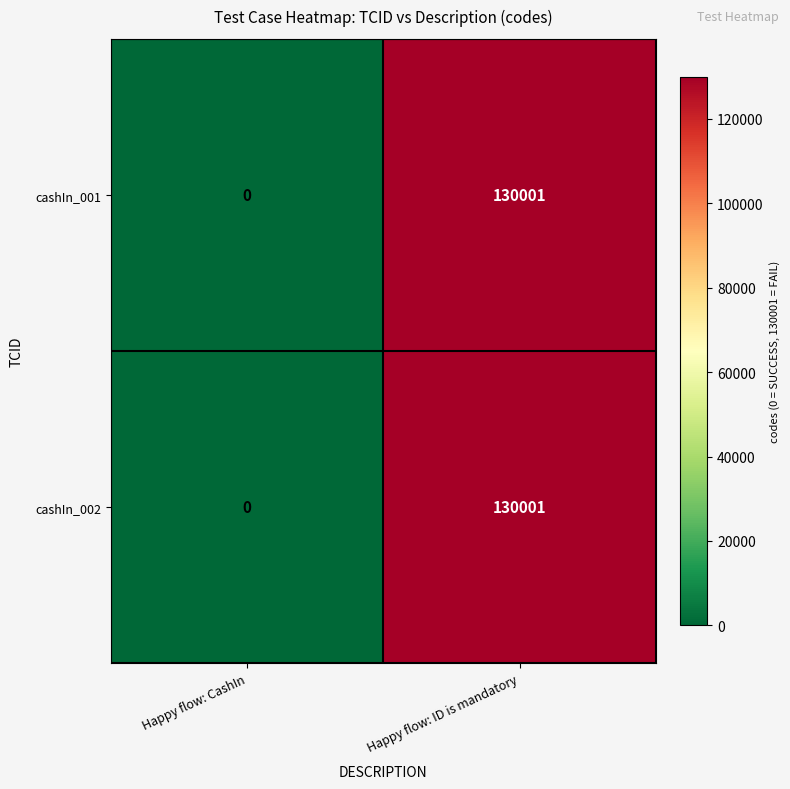

Reading left to right, extract all data points from this chart.

cashIn_001: Happy flow: CashIn=0	Happy flow: ID is mandatory=130001
cashIn_002: Happy flow: CashIn=0	Happy flow: ID is mandatory=130001